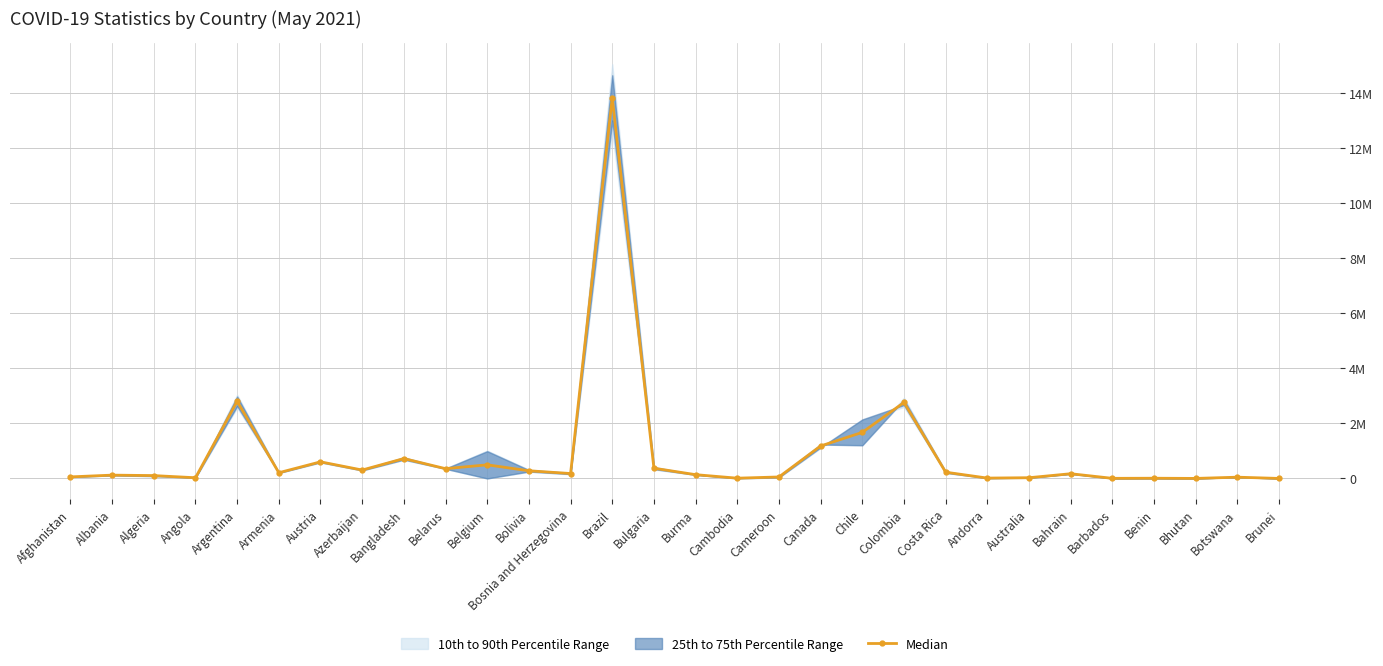

True or false: the data shows 12958.0 at Andorra.

True